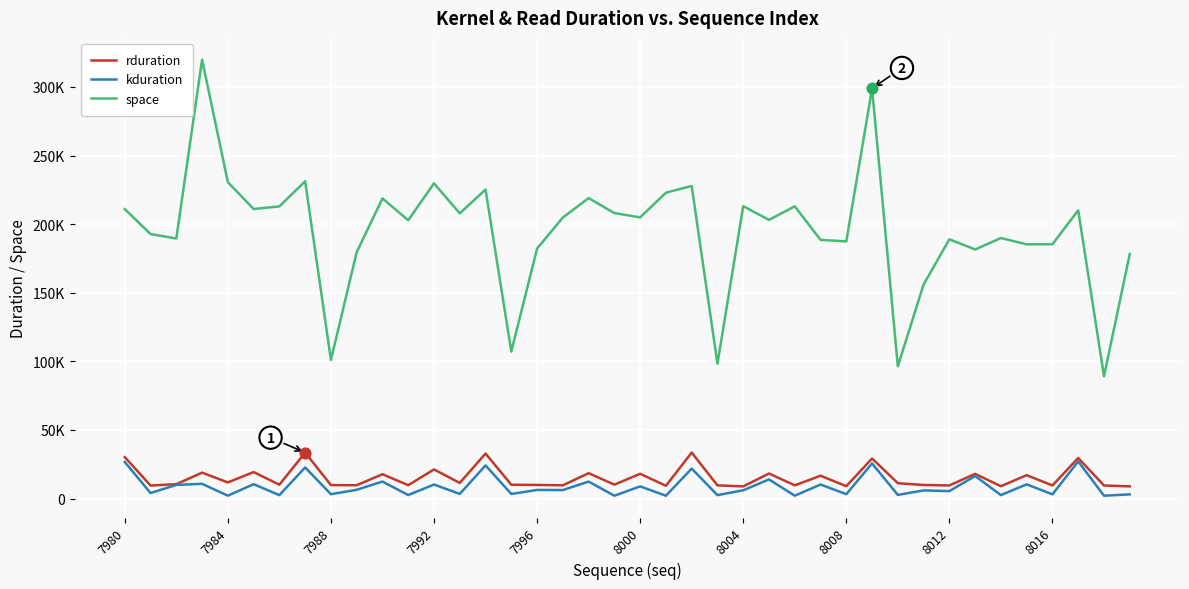

At how many categories does at least one series exceed 197973?

22